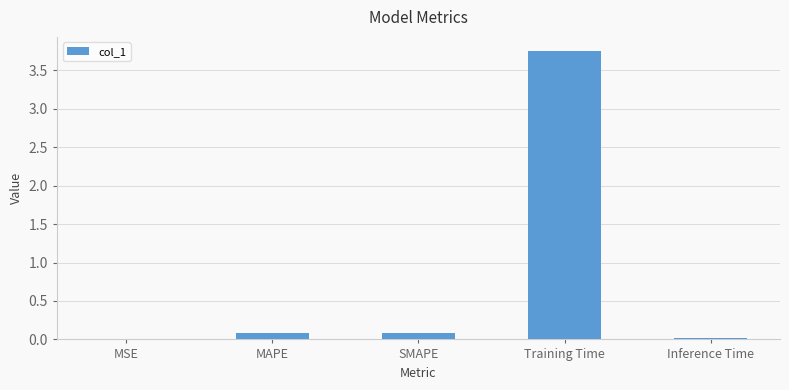

What is the difference between the values at MAPE and MSE?

0.1